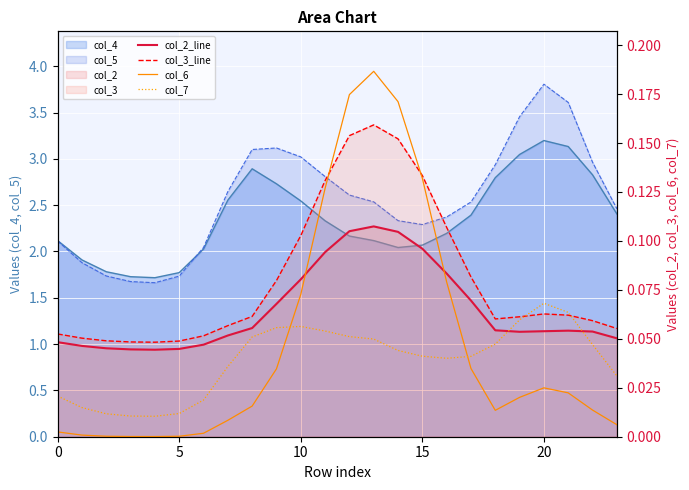

True or false: col_2_line has more than 0 interior local peaks.

True